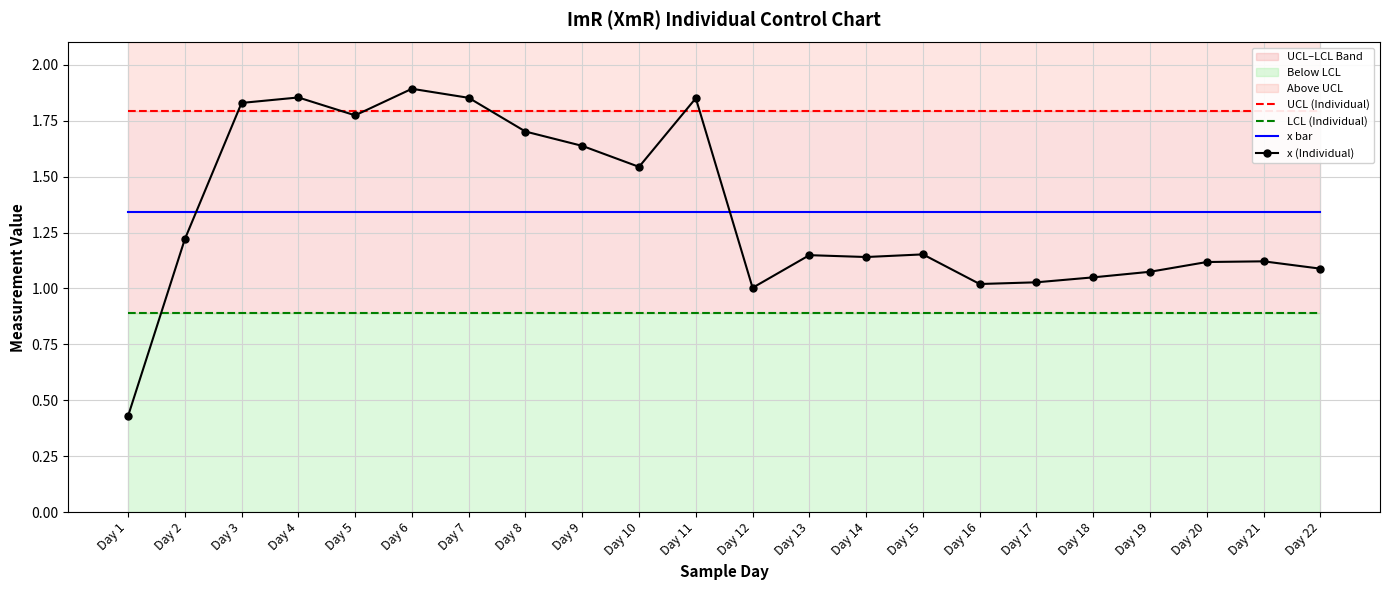

True or false: LCL (Individual) has more than 0 points higher than both neighbors.

False